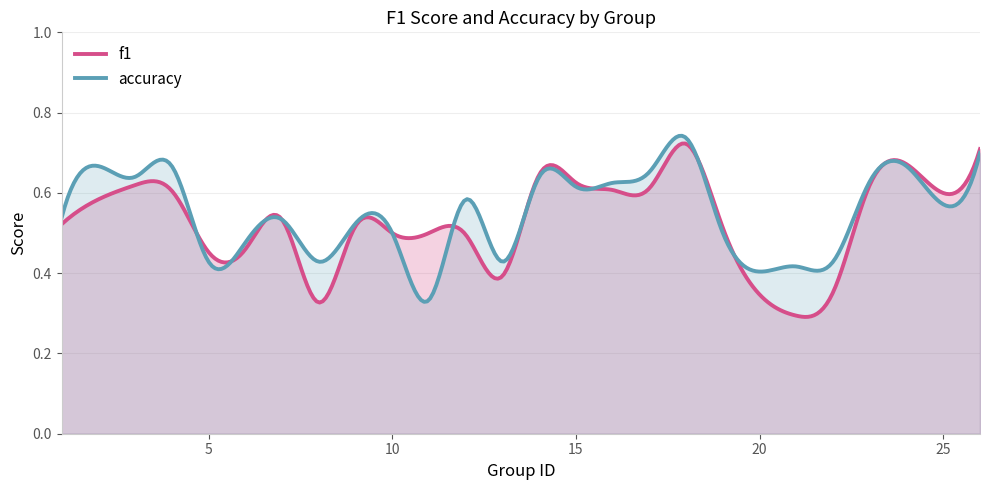

How many interior local valleys does the accuracy series have?

8